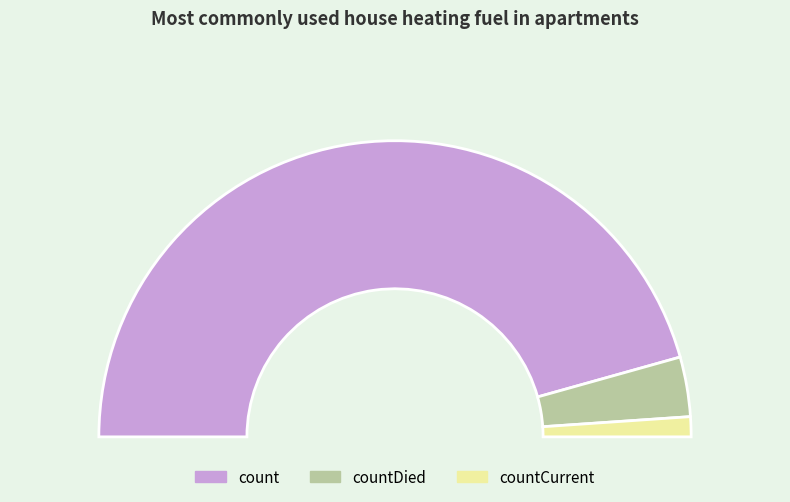

To the nearest percent, what percentage of the pie is count?

91%